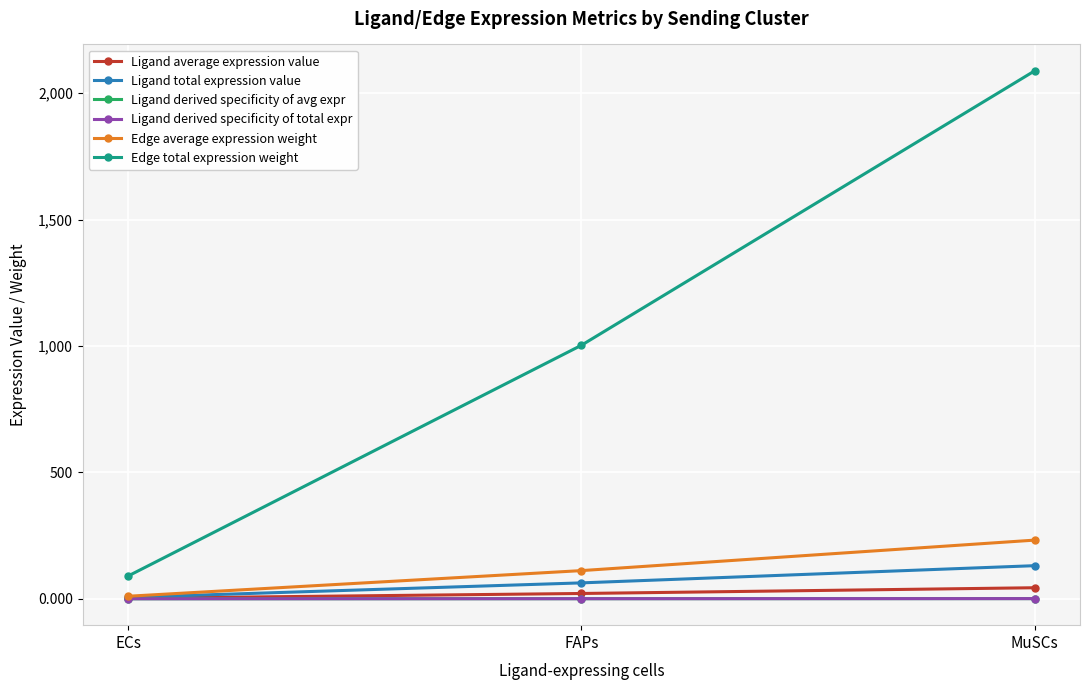

At which category does the chart reach its minimum across all series?

ECs